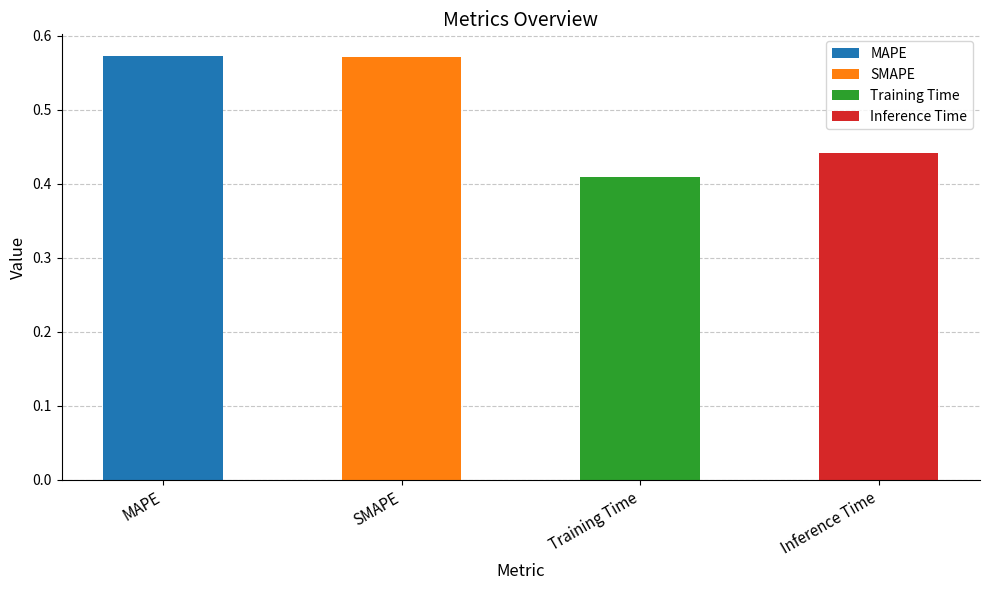

What is the sum of all values?

2.0